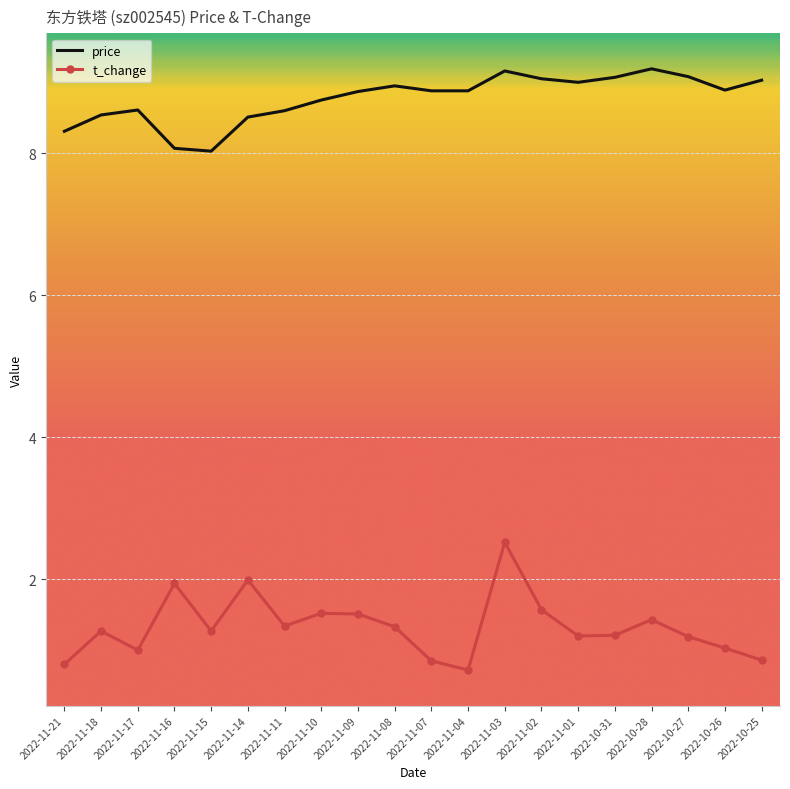

What is the sum of the t_change values at 2022-10-31 and 2022-11-01?

2.4